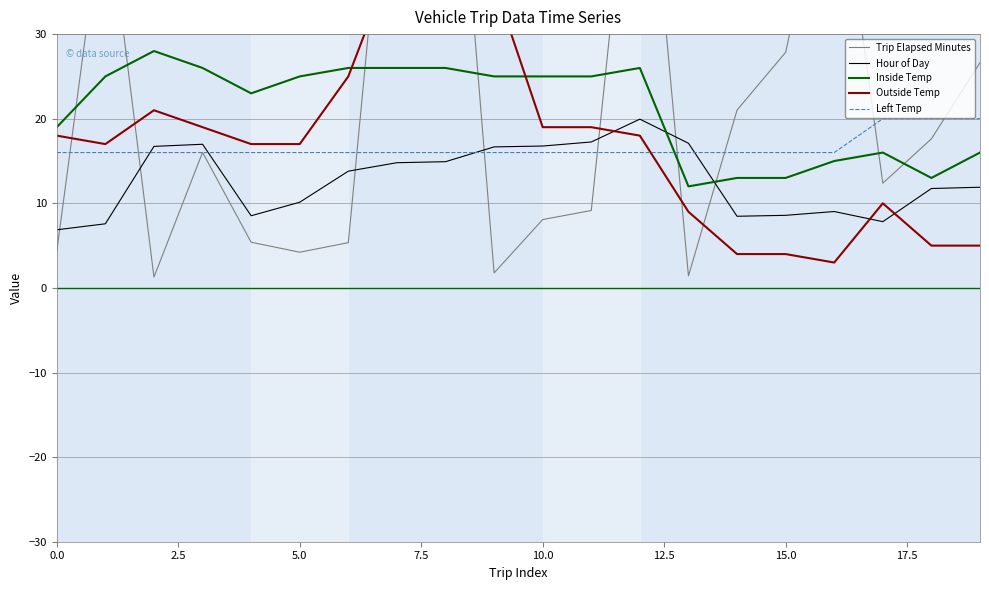

The value of Left Temp at 10.0 is 16.0. True or false?

True